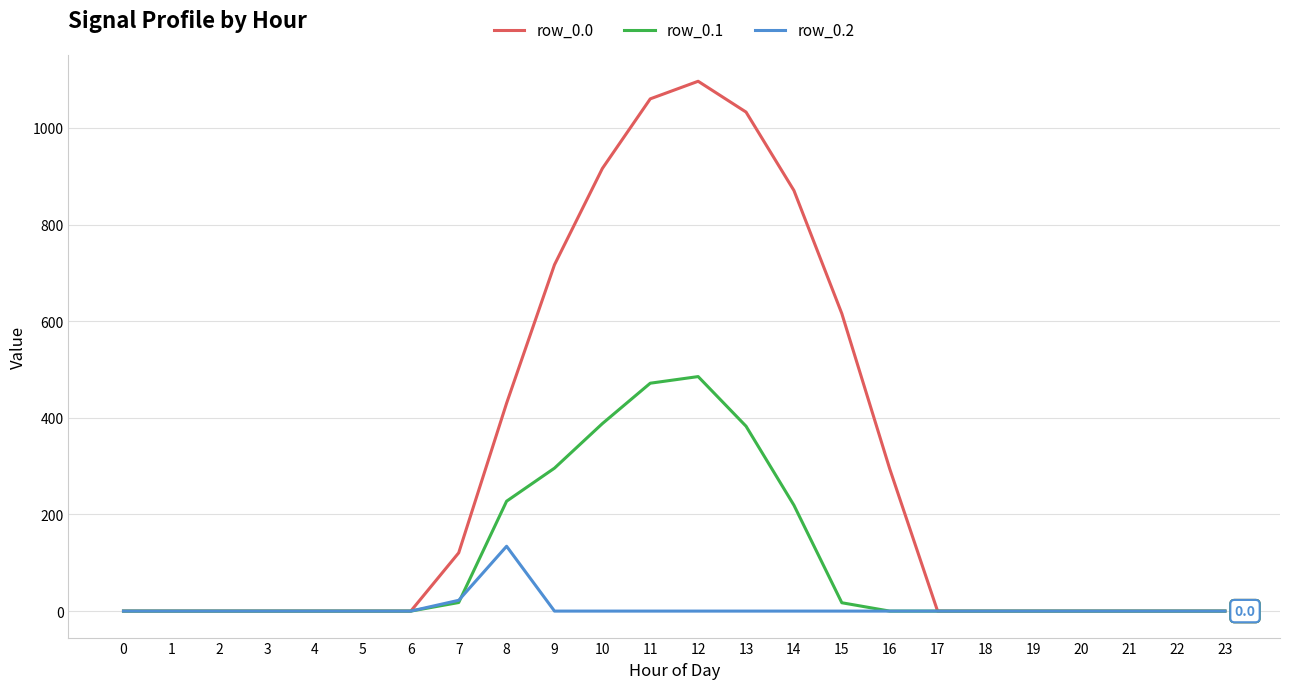

Which series changed the most between 9 and 19?

row_0.0